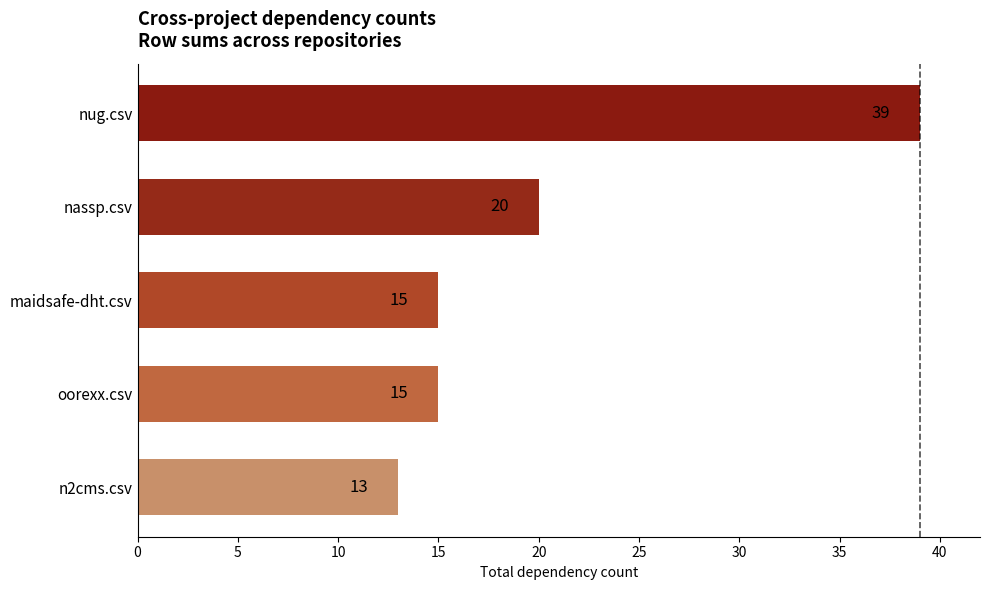

Where is the data nearest to the value 26?

nassp.csv